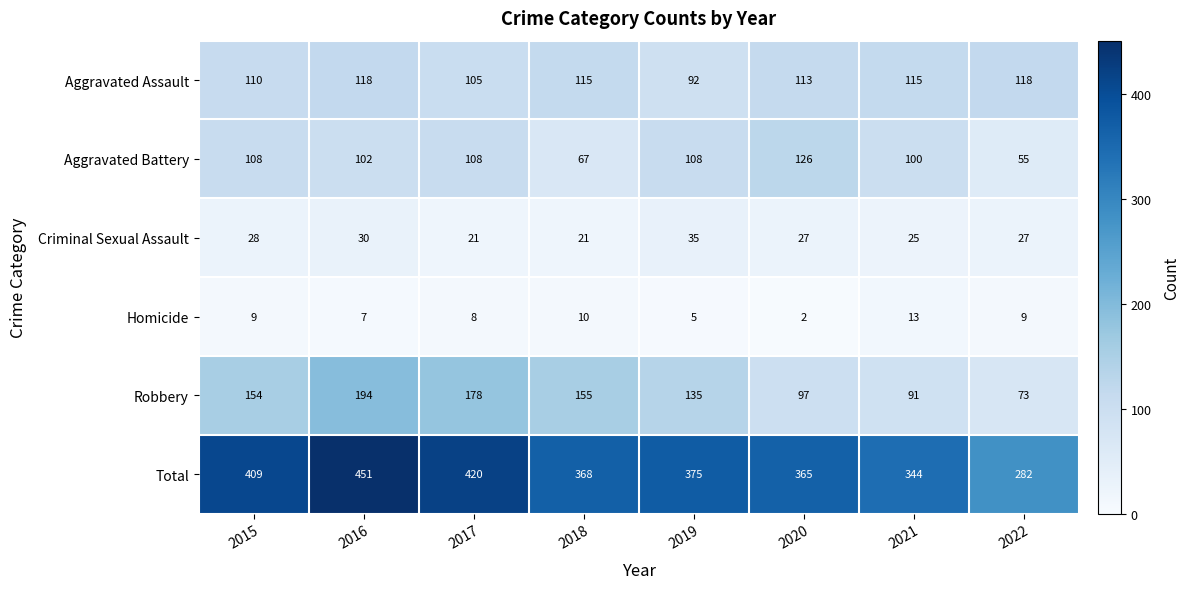

What is the maximum value shown in the chart?

451